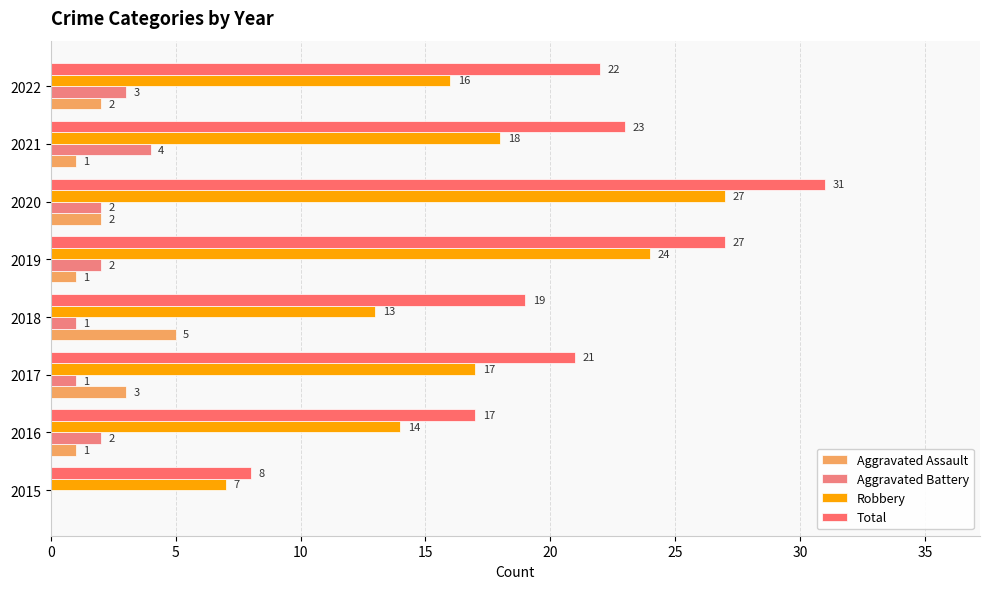

What are all the series names shown in the legend?

Aggravated Assault, Aggravated Battery, Robbery, Total